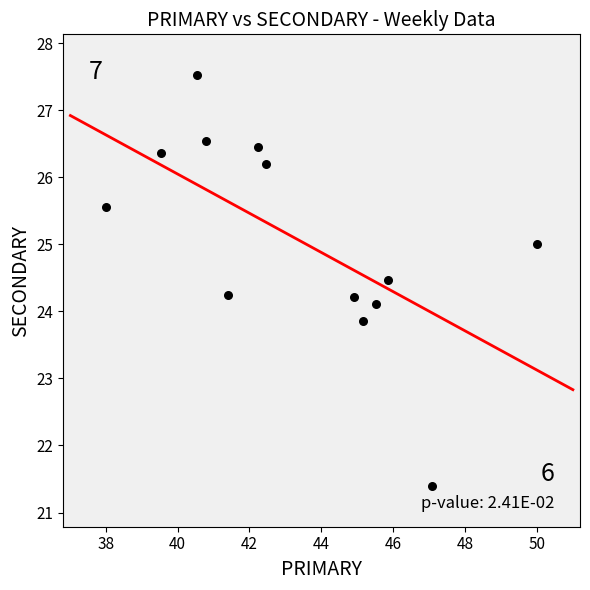

What is the range of X values (max minus min)?

12.0